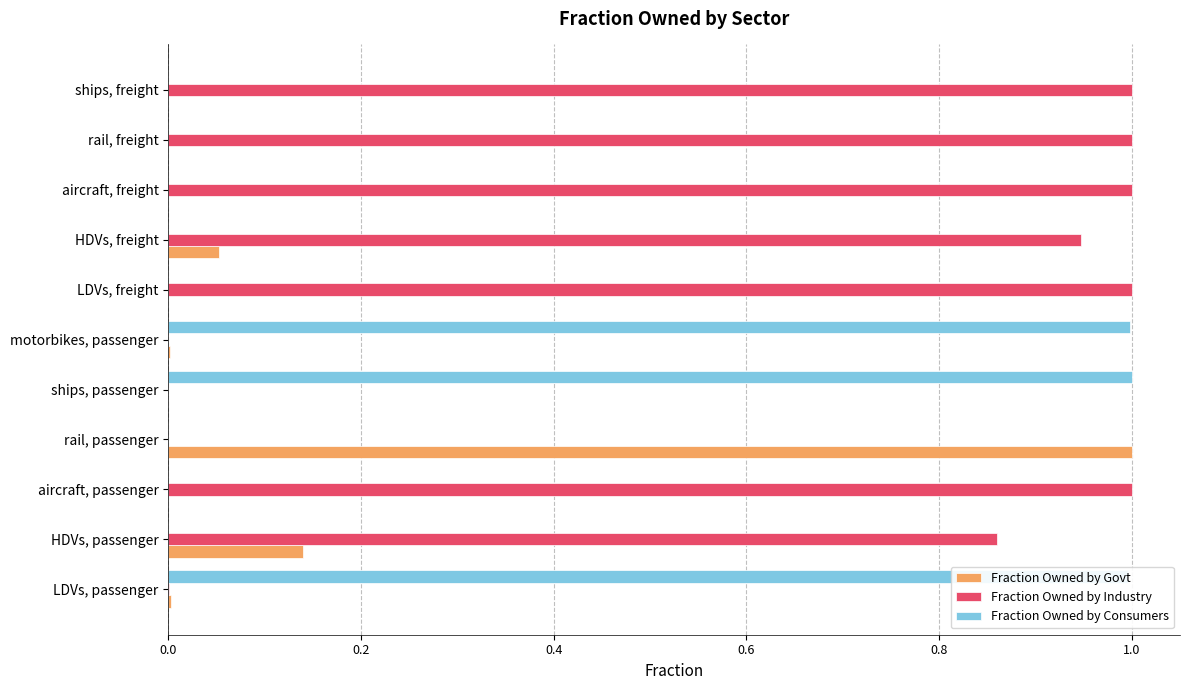

What is the average value of the Fraction Owned by Consumers series?

0.3